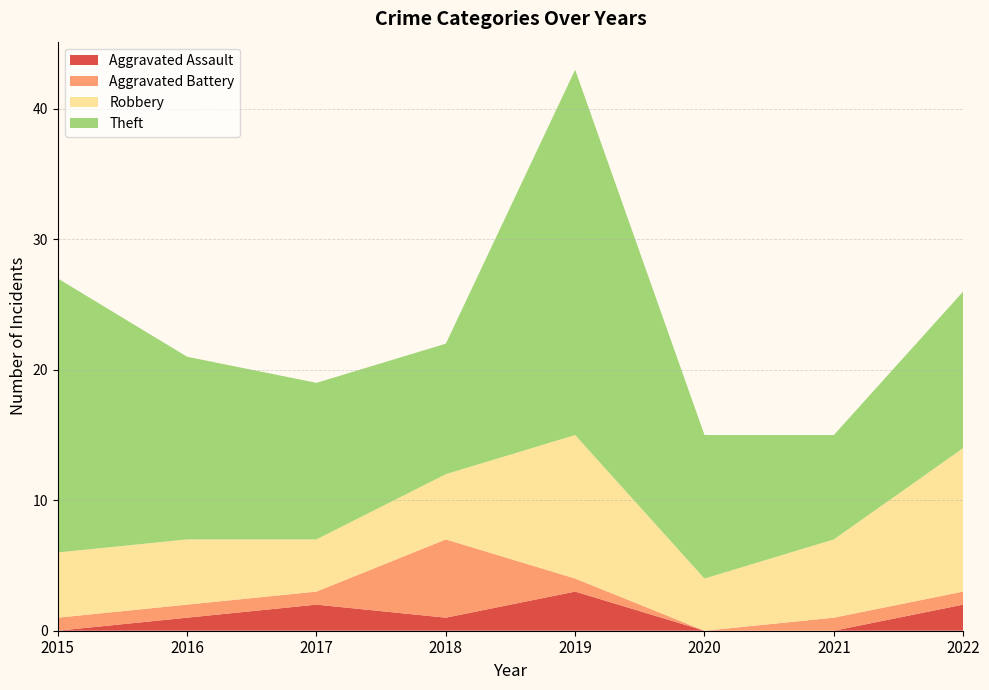

Reading right to left, extract all data points from this chart.

Aggravated Assault: 2	0	0	3	1	2	1	0
Aggravated Battery: 1	1	0	1	6	1	1	1
Robbery: 11	6	4	11	5	4	5	5
Theft: 12	8	11	28	10	12	14	21